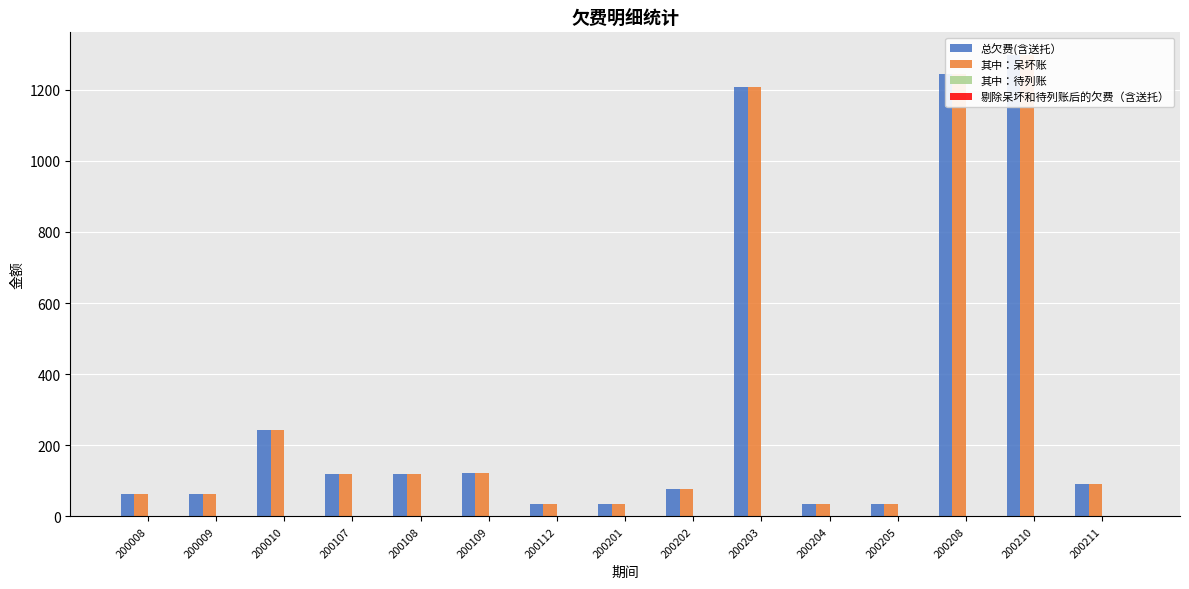

What is the value of the 其中：呆坏账 bar at the 9th from the left?

76.0